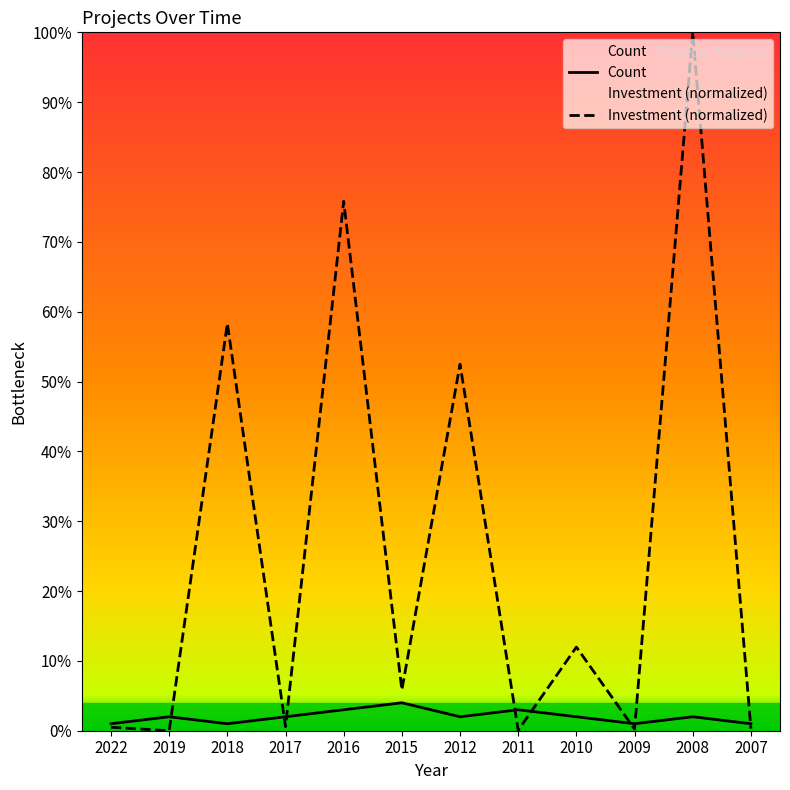

Is the value of Count at 2008 greater than the value of Investment at 2015?

No